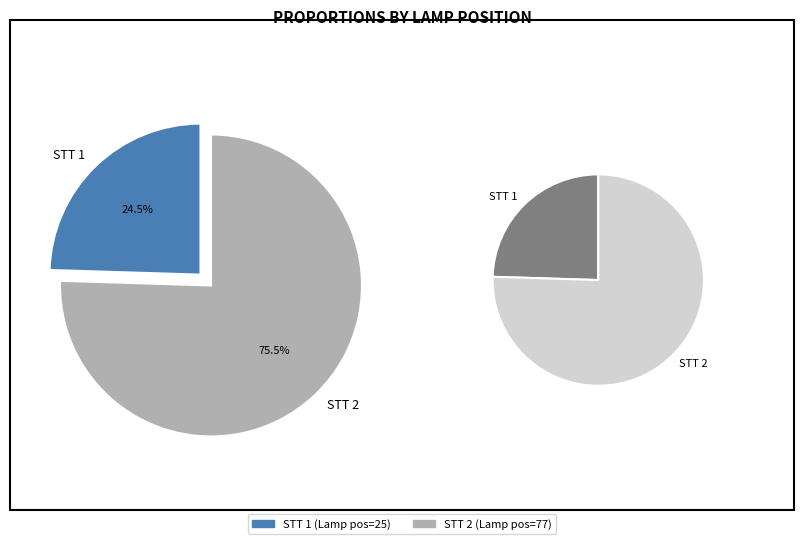

What is the total percentage of 2 and 1?

100.0%